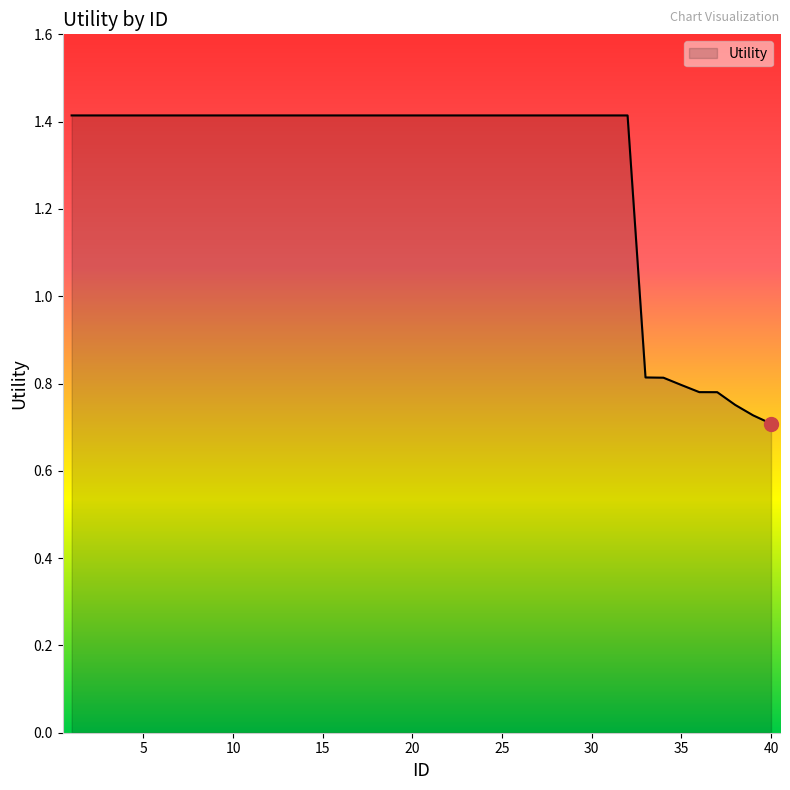

How many series are shown in this chart?

1